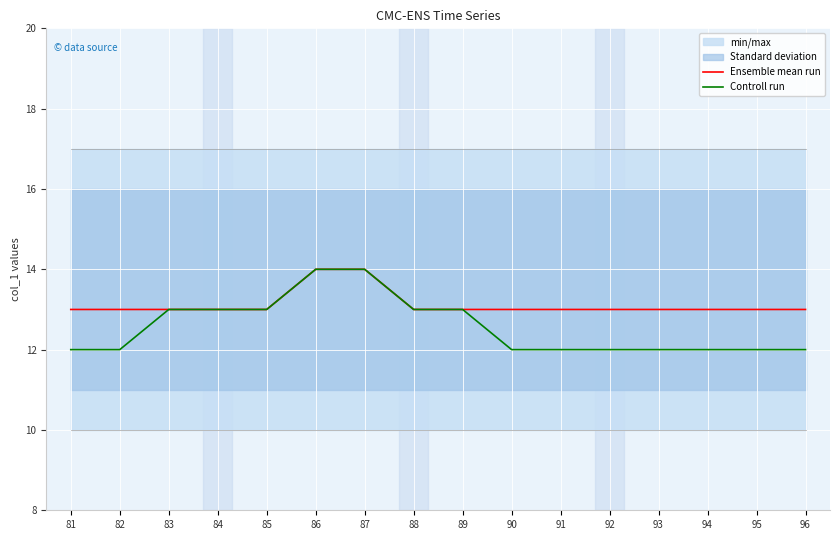

True or false: Ensemble mean run has a value of 13 at 90.

True